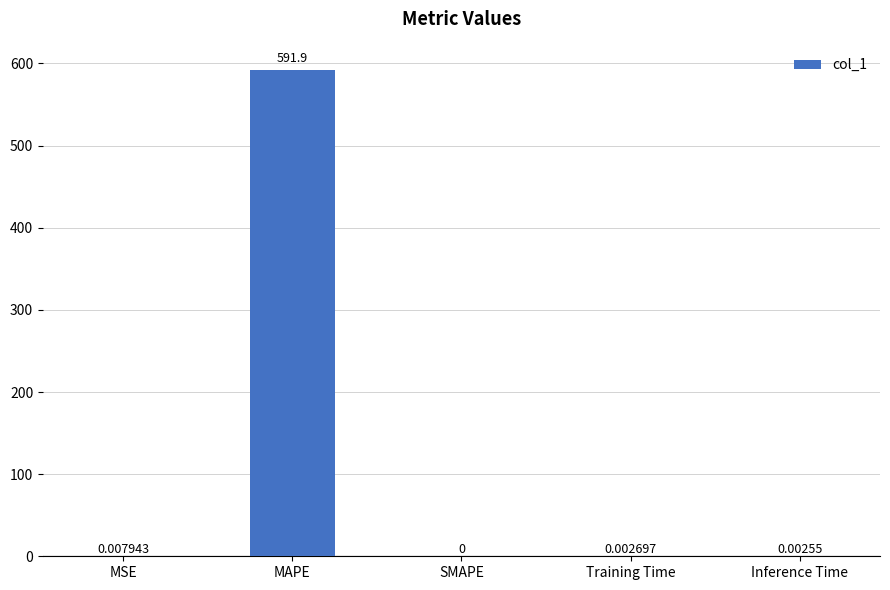

Where is the data nearest to the value 295?

MSE